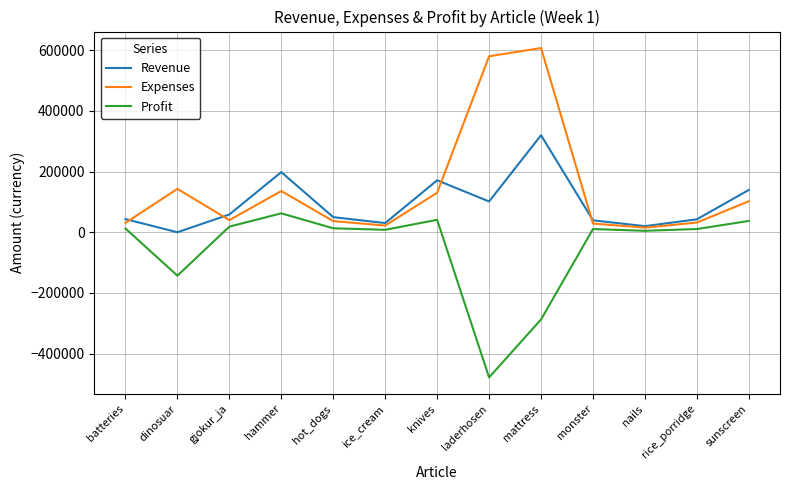

At which category is the sum across all series the highest?

mattress